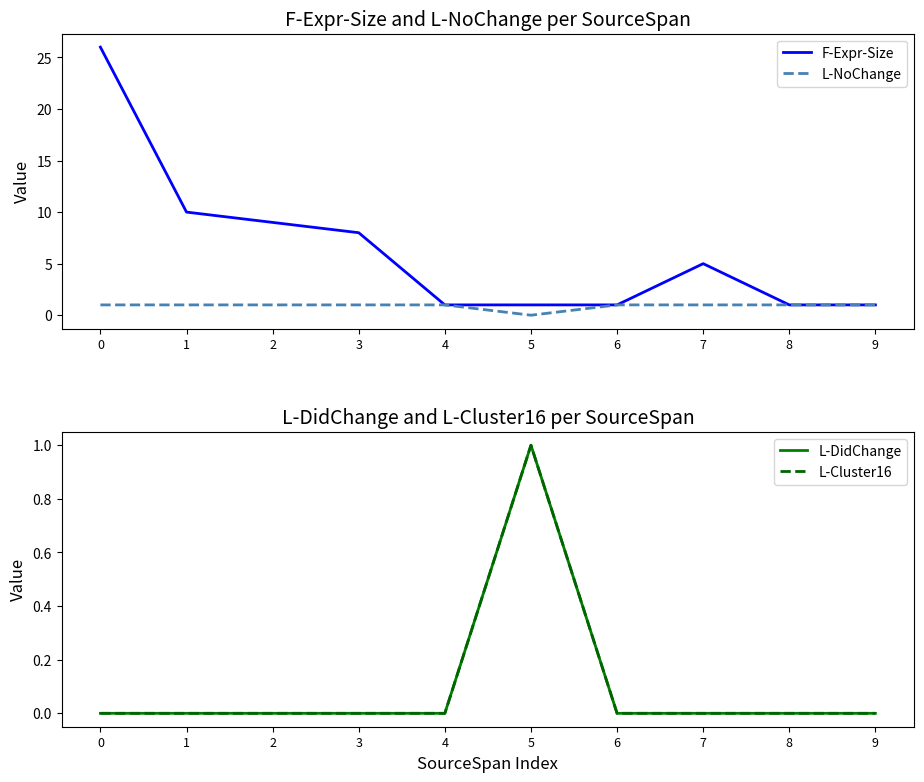

At which category does L-NoChange reach its first local valley?

5